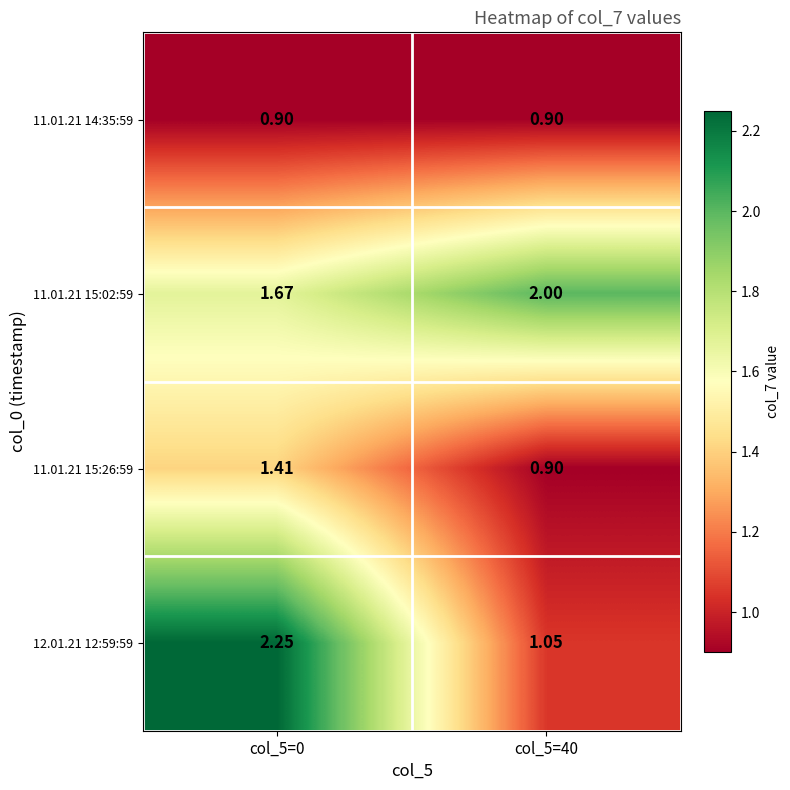

How many series are shown in this chart?

4